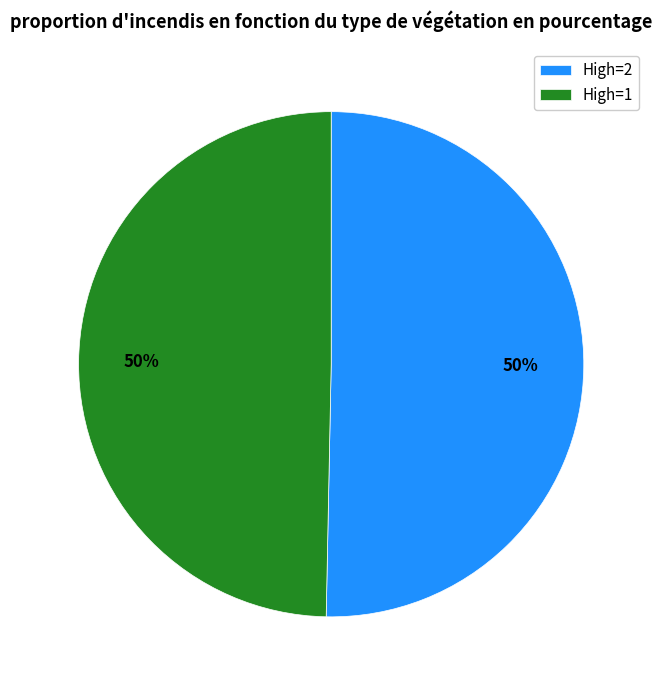

To the nearest percent, what is the combined percentage of High=2 and High=1?

100%